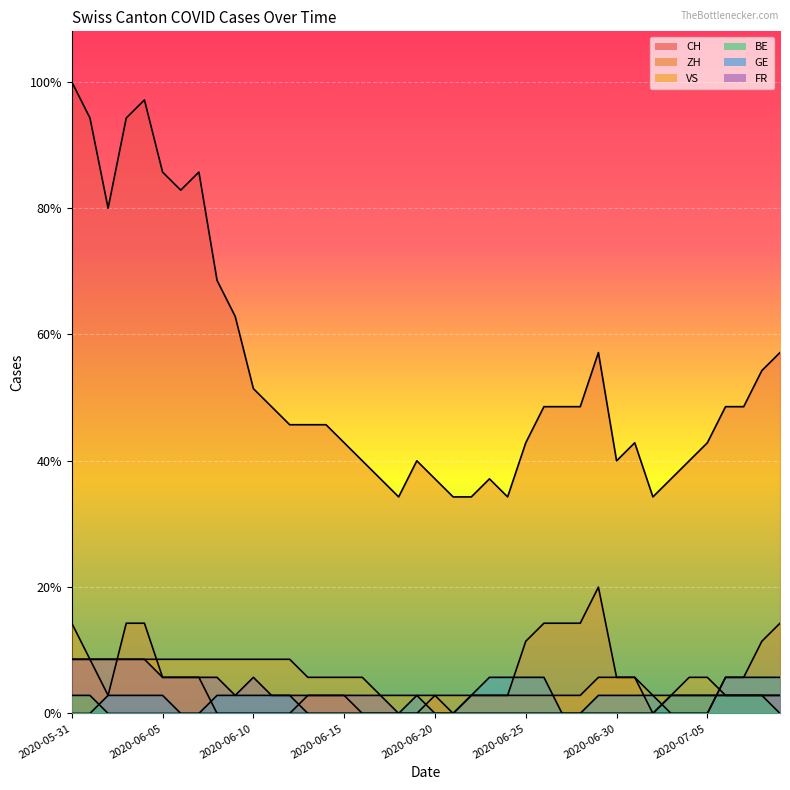

List the labels in order of BE value, largest first.

2020-05-31, 2020-06-01, 2020-07-03, 2020-07-04, 2020-07-05, 2020-07-06, 2020-07-07, 2020-07-08, 2020-06-02, 2020-06-03, 2020-06-04, 2020-06-05, 2020-06-06, 2020-06-07, 2020-06-08, 2020-06-09, 2020-06-10, 2020-06-11, 2020-06-12, 2020-06-13, 2020-06-14, 2020-06-15, 2020-06-16, 2020-06-17, 2020-06-18, 2020-06-19, 2020-06-20, 2020-06-21, 2020-06-22, 2020-06-23, 2020-06-24, 2020-06-25, 2020-06-26, 2020-06-27, 2020-06-28, 2020-06-29, 2020-06-30, 2020-07-01, 2020-07-02, 2020-07-09